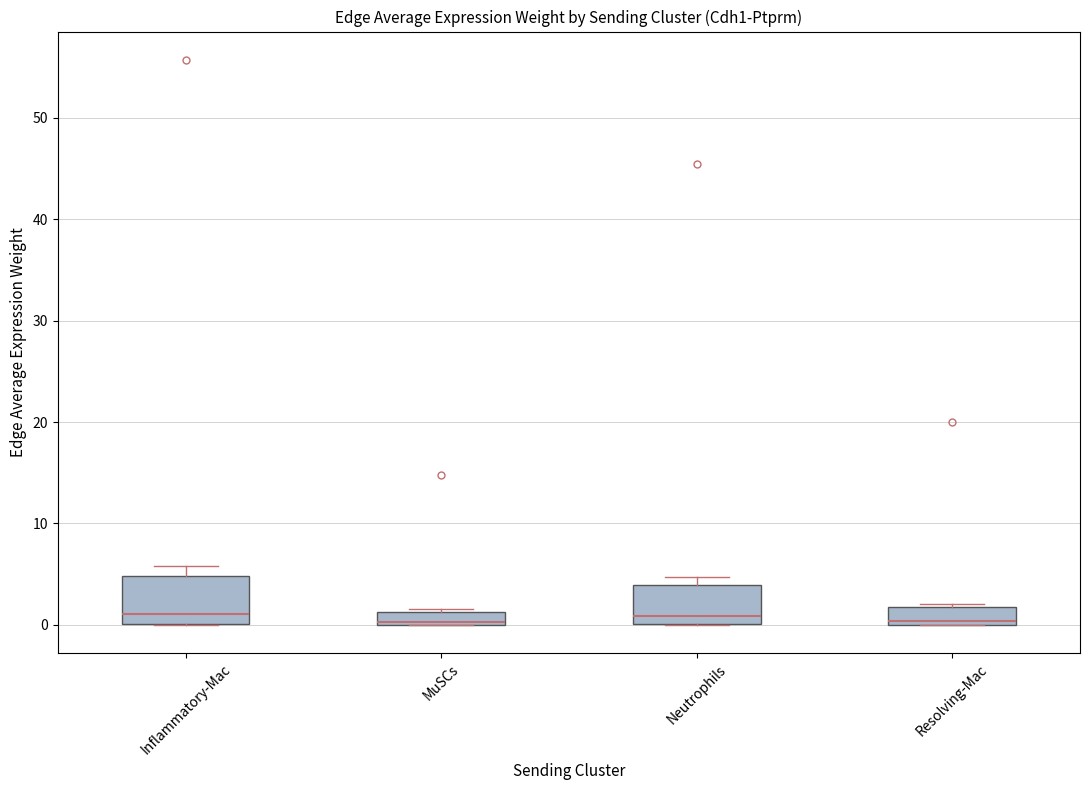

Where is the lower edge of the box for MuSCs on the y-axis? The values are not printed on the chart, so give them approximately, as read against the axis.

0